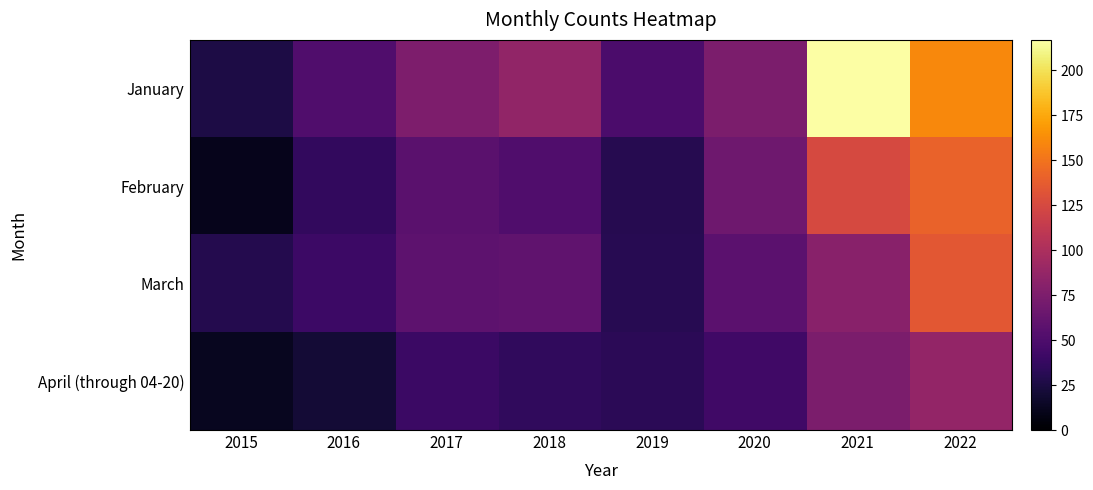

Reading left to right, extract all data points from this chart.

January: 2015=26	2016=51	2017=75	2018=86	2019=49	2020=74	2021=217	2022=161
February: 2015=11	2016=36	2017=56	2018=51	2019=30	2020=67	2021=125	2022=141
March: 2015=29	2016=41	2017=58	2018=60	2019=31	2020=57	2021=81	2022=134
April (through 04-20): 2015=12	2016=21	2017=40	2018=35	2019=33	2020=43	2021=74	2022=87